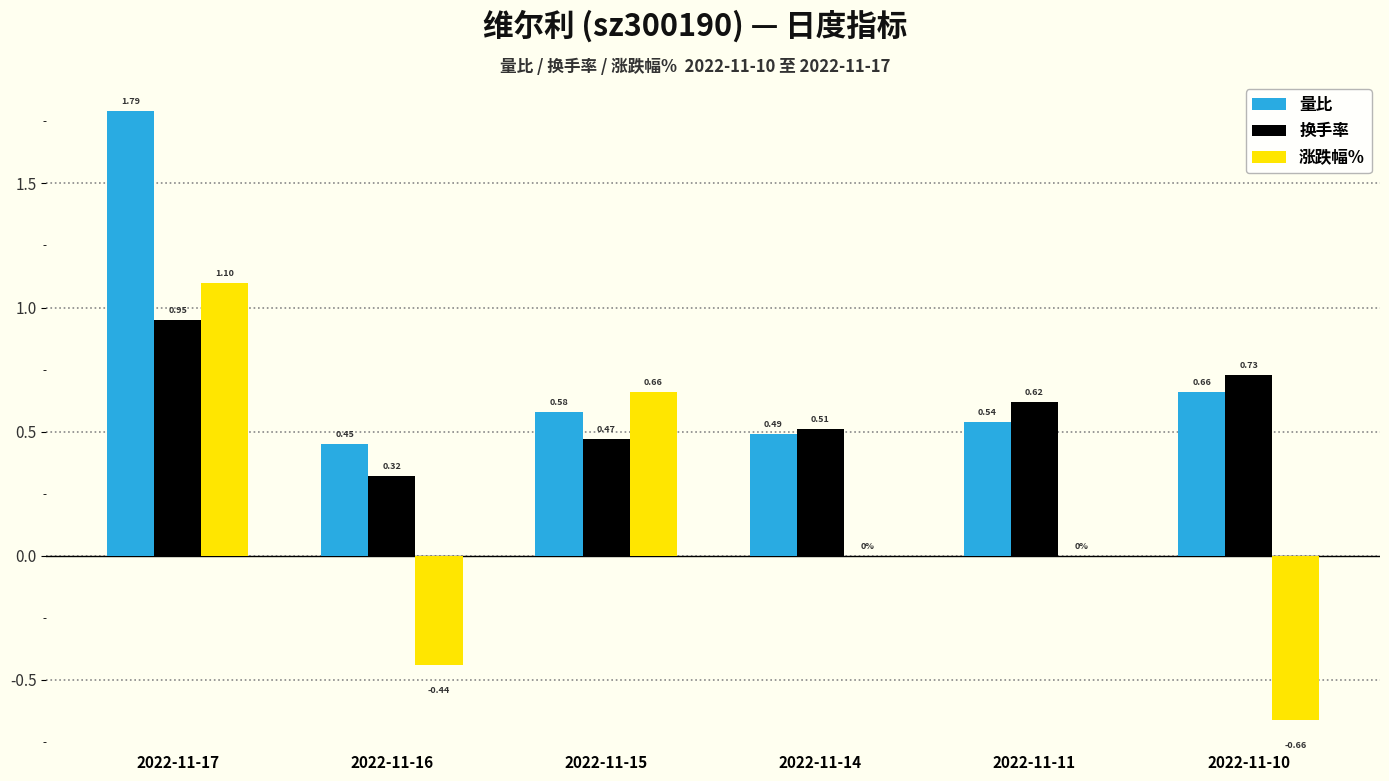

What is the sum of all 量比 values?

4.5